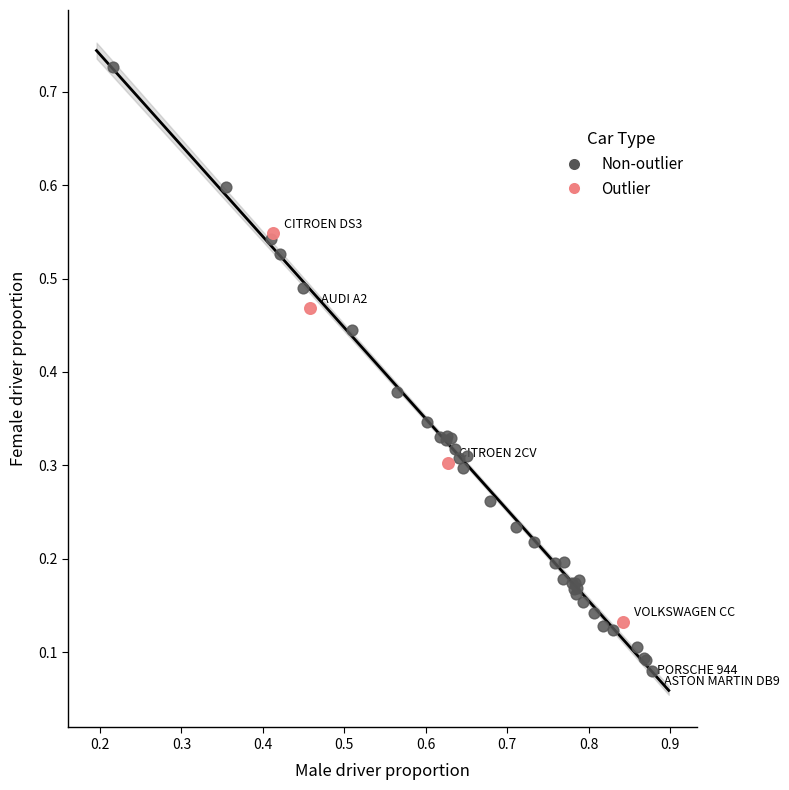

Which series reaches the maximum Y coordinate?

Non-outlier